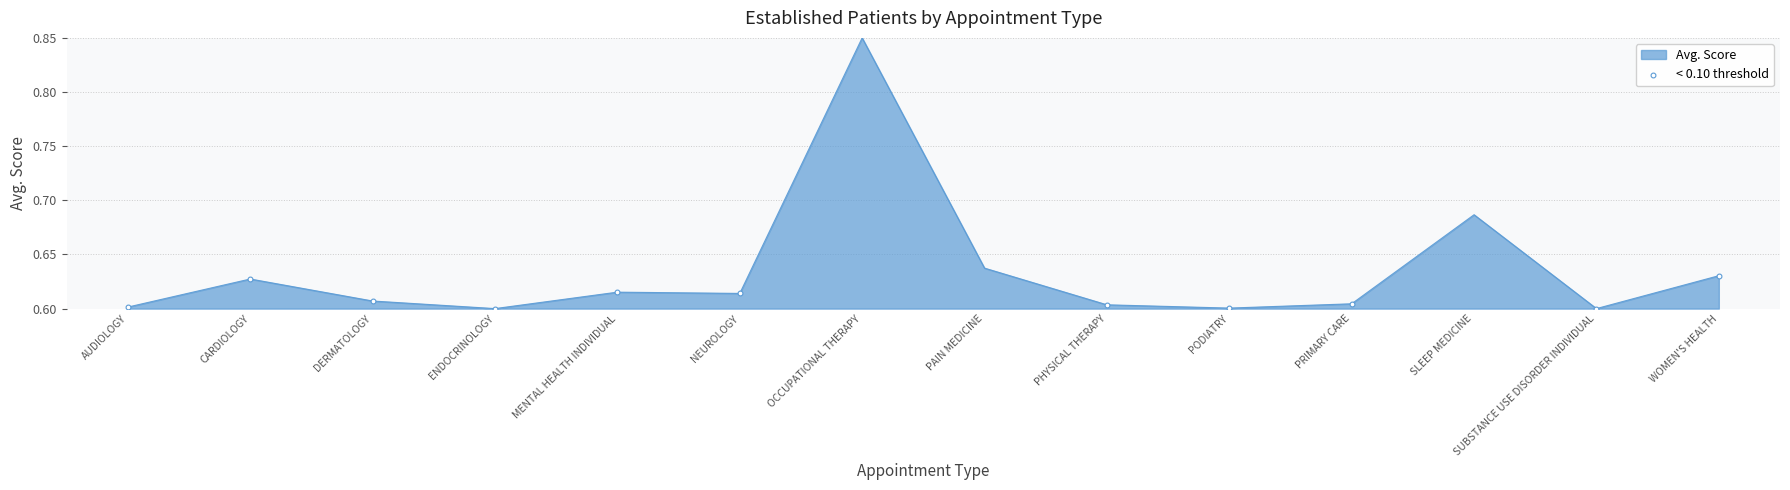

Which has a higher value, OCCUPATIONAL THERAPY or NEUROLOGY?

OCCUPATIONAL THERAPY